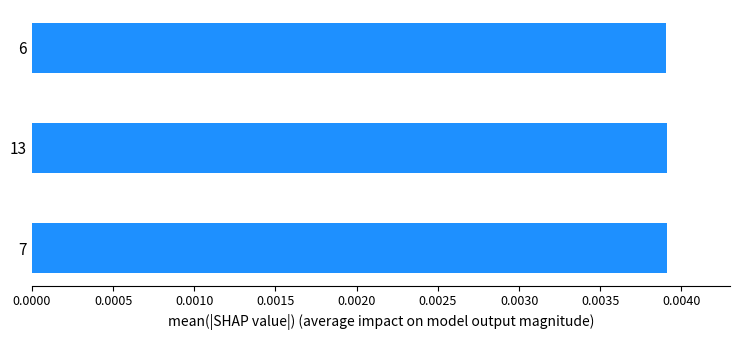

Count the values in the range 0 to 1.

3